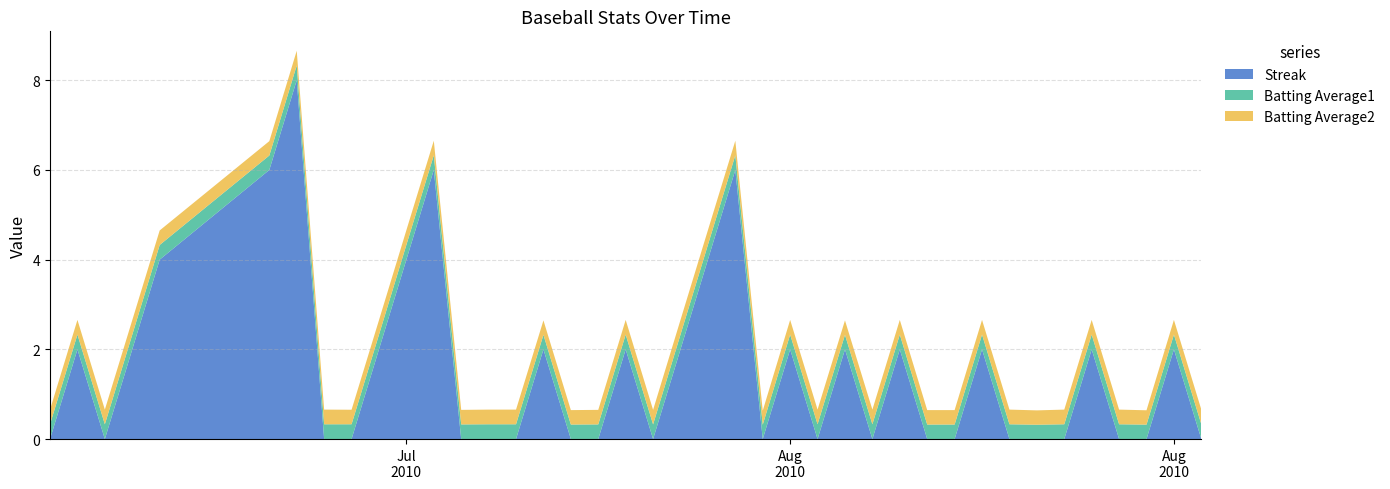

Reading right to left, transcribe all the data shown in this chart.

Streak: 2010-08-18=0.0	2010-08-17=2.0	2010-08-16=0.0	2010-08-15=0.0	2010-08-14=2.0	2010-08-13=0.0	2010-08-12=0.0	2010-08-11=0.0	2010-08-10=2.0	2010-08-09=0.0	2010-08-08=0.0	2010-08-07=2.0	2010-08-06=0.0	2010-08-05=2.0	2010-08-04=0.0	2010-08-03=2.0	2010-08-02=0.0	2010-08-01=6.0	2010-07-31=4.0	2010-07-30=2.0	2010-07-29=0.0	2010-07-28=2.0	2010-07-27=0.0	2010-07-26=0.0	2010-07-25=2.0	2010-07-24=0.0	2010-07-23=0.0	2010-07-22=0.0	2010-07-21=6.0	2010-07-20=4.0	2010-07-19=2.0	2010-07-18=0.0	2010-07-17=0.0	2010-07-16=8.0	2010-07-15=6.0	2010-07-11=4.0	2010-07-10=2.0	2010-07-09=0.0	2010-07-08=2.0	2010-07-07=0.0
Batting Average1: 2010-08-18=0.3	2010-08-17=0.3	2010-08-16=0.3	2010-08-15=0.3	2010-08-14=0.3	2010-08-13=0.3	2010-08-12=0.3	2010-08-11=0.3	2010-08-10=0.3	2010-08-09=0.3	2010-08-08=0.3	2010-08-07=0.3	2010-08-06=0.3	2010-08-05=0.3	2010-08-04=0.3	2010-08-03=0.3	2010-08-02=0.3	2010-08-01=0.3	2010-07-31=0.3	2010-07-30=0.3	2010-07-29=0.3	2010-07-28=0.3	2010-07-27=0.3	2010-07-26=0.3	2010-07-25=0.3	2010-07-24=0.3	2010-07-23=0.3	2010-07-22=0.3	2010-07-21=0.3	2010-07-20=0.3	2010-07-19=0.3	2010-07-18=0.3	2010-07-17=0.3	2010-07-16=0.3	2010-07-15=0.3	2010-07-11=0.3	2010-07-10=0.3	2010-07-09=0.3	2010-07-08=0.3	2010-07-07=0.3
Batting Average2: 2010-08-18=0.3	2010-08-17=0.3	2010-08-16=0.3	2010-08-15=0.3	2010-08-14=0.3	2010-08-13=0.3	2010-08-12=0.3	2010-08-11=0.3	2010-08-10=0.3	2010-08-09=0.3	2010-08-08=0.3	2010-08-07=0.3	2010-08-06=0.3	2010-08-05=0.3	2010-08-04=0.3	2010-08-03=0.3	2010-08-02=0.3	2010-08-01=0.3	2010-07-31=0.3	2010-07-30=0.3	2010-07-29=0.3	2010-07-28=0.3	2010-07-27=0.3	2010-07-26=0.3	2010-07-25=0.3	2010-07-24=0.3	2010-07-23=0.3	2010-07-22=0.3	2010-07-21=0.3	2010-07-20=0.3	2010-07-19=0.3	2010-07-18=0.3	2010-07-17=0.3	2010-07-16=0.3	2010-07-15=0.3	2010-07-11=0.3	2010-07-10=0.3	2010-07-09=0.3	2010-07-08=0.3	2010-07-07=0.3